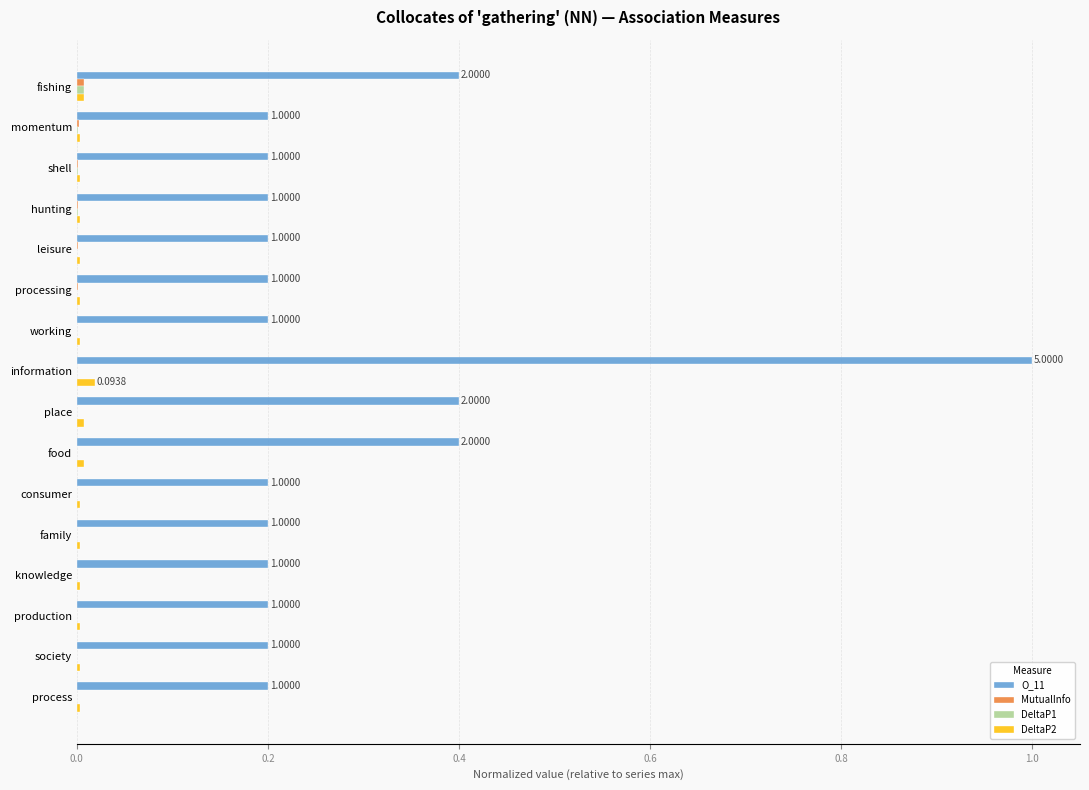

At which category is the sum across all series the highest?

information